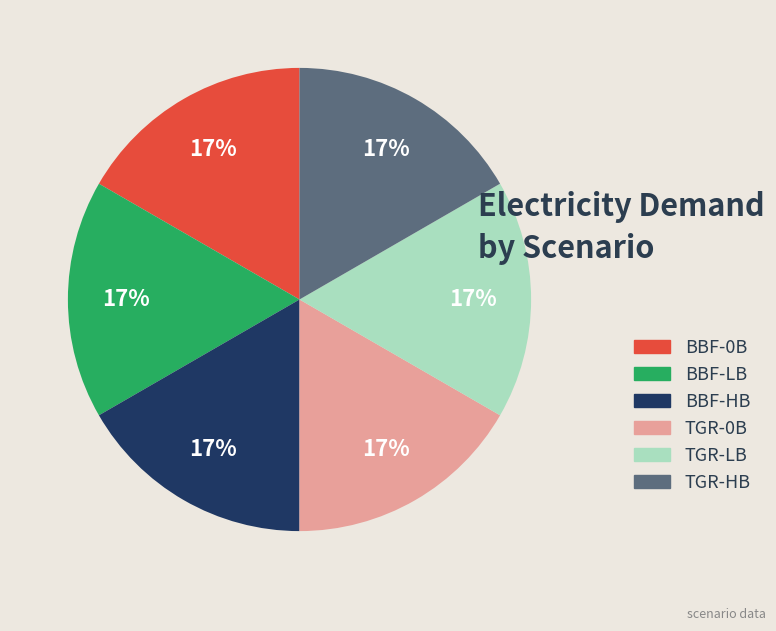

To the nearest percent, what is the difference between the largest and smallest slice percentages?

0%